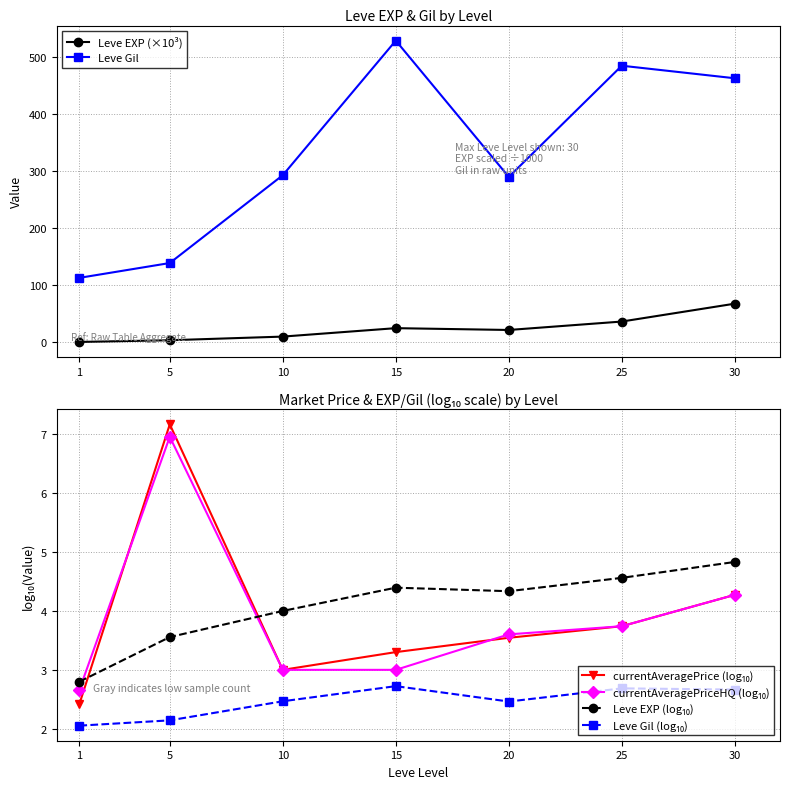

Does the chart display data point markers on the line(s)?

Yes